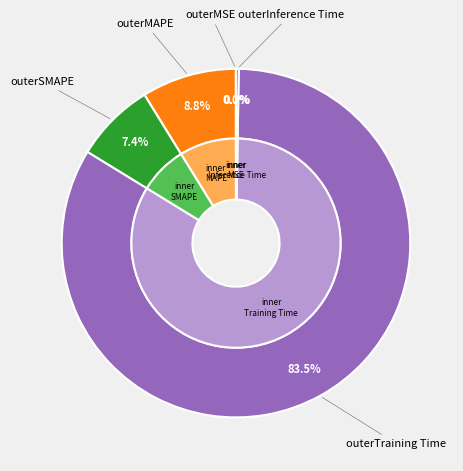

Rank the categories by value from lowest to highest.

MSE, Inference Time, SMAPE, MAPE, Training Time